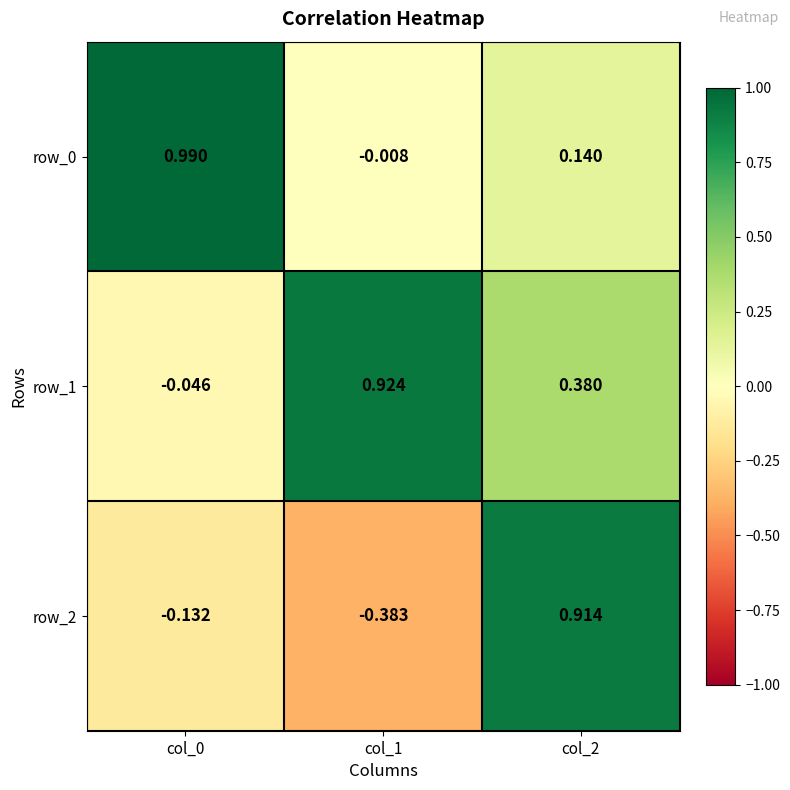

Is the value of row_0 at col_1 greater than the value of row_2 at col_1?

Yes